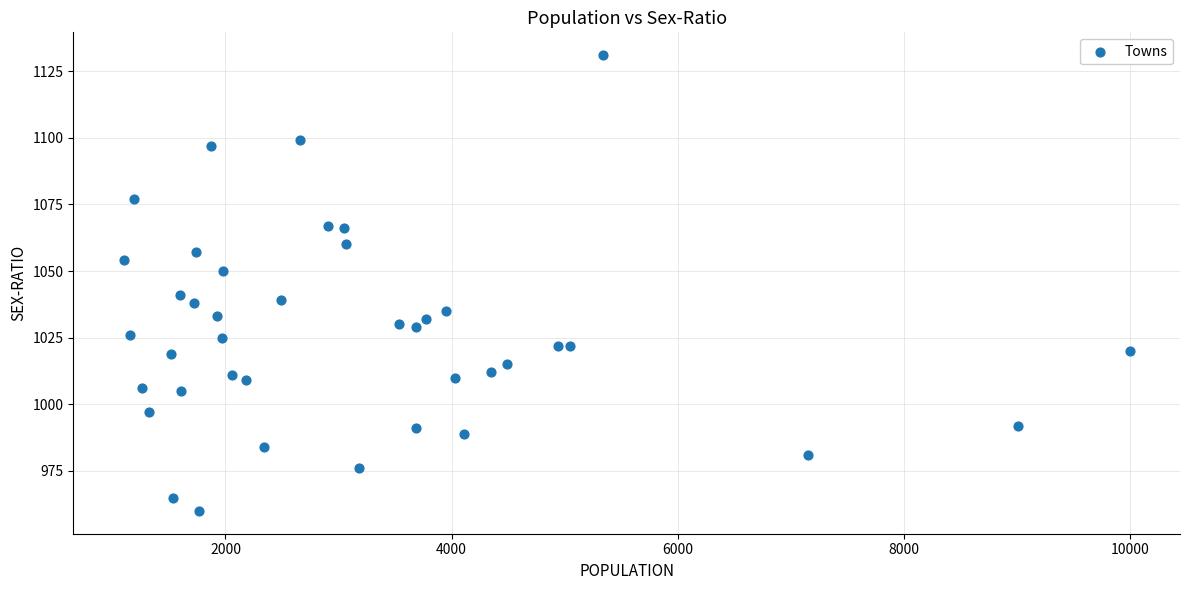

What is the range of Y values (max minus min)?

171